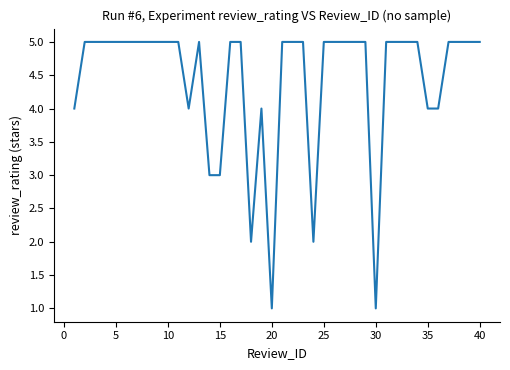

What is the greatest value displayed?

5